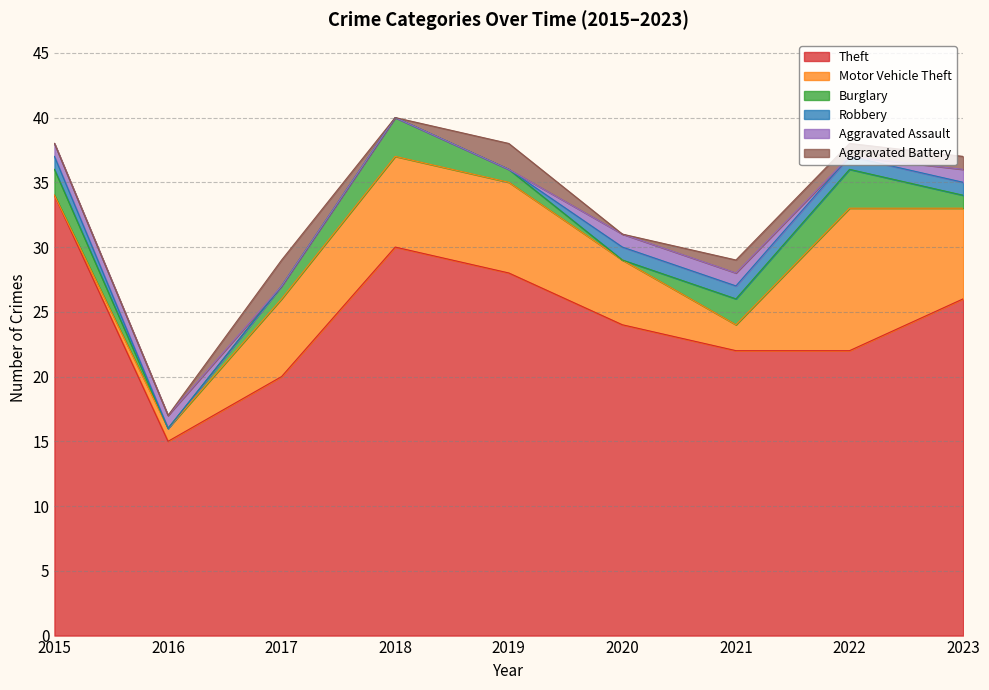

Reading left to right, transcribe all the data shown in this chart.

Theft: 34	15	20	30	28	24	22	22	26
Motor Vehicle Theft: 0	1	6	7	7	5	2	11	7
Burglary: 2	0	1	3	1	0	2	3	1
Robbery: 1	0	0	0	0	1	1	1	1
Aggravated Assault: 1	1	0	0	0	1	1	0	1
Aggravated Battery: 0	0	2	0	2	0	1	1	1